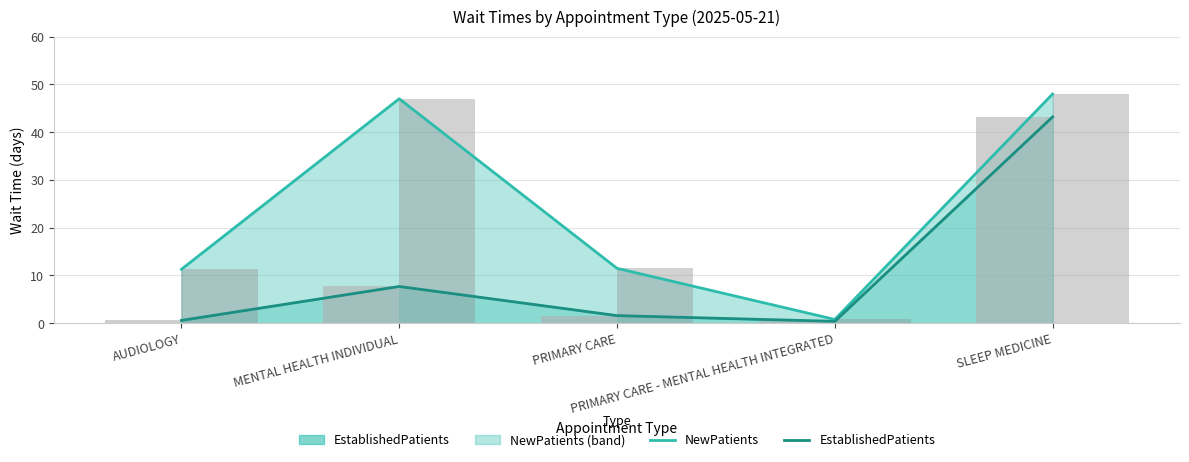

What is the difference between the highest and lowest values at PRIMARY CARE?

9.9